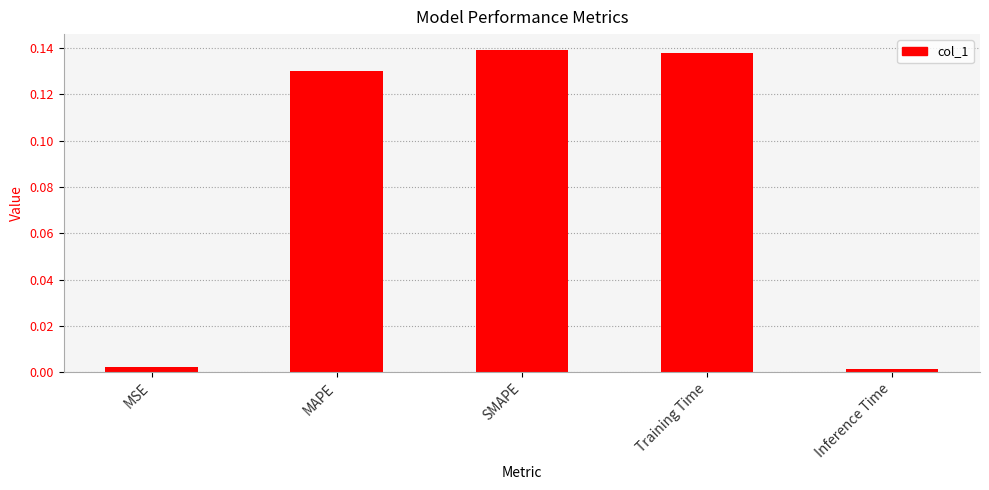

What is the sum of all values?

0.4